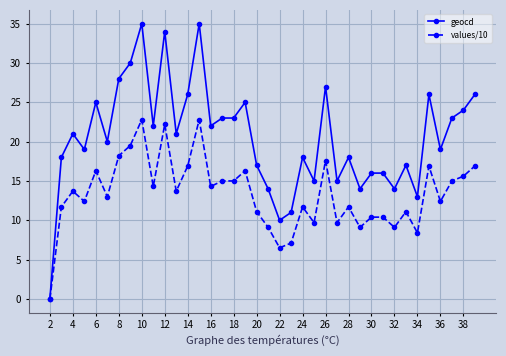

List the series in order of their overall mean, lowest first.

values/10, geocd